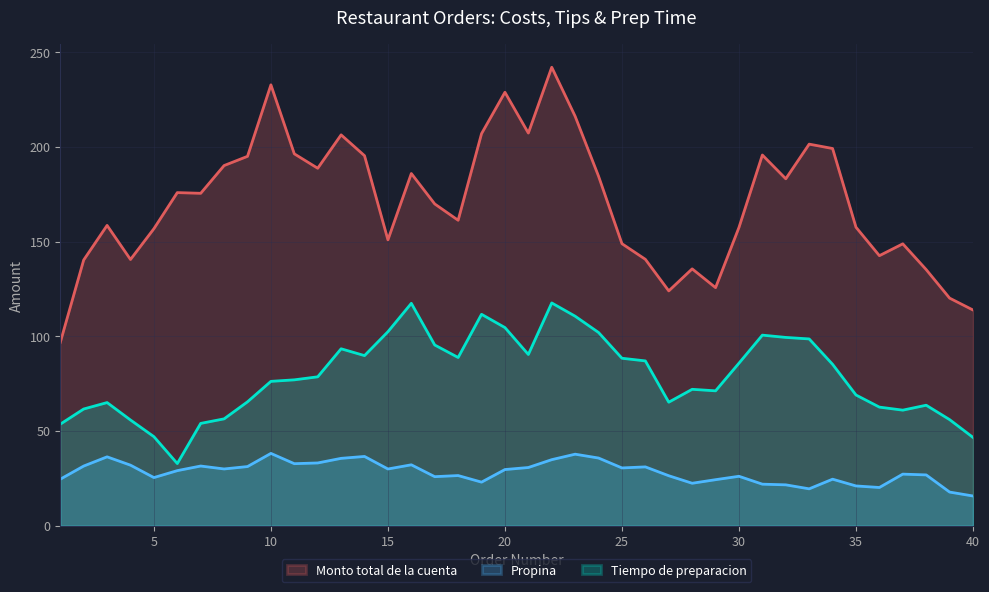

List the series in order of their overall mean, lowest first.

Propina, Tiempo de preparacion, Monto total de la cuenta